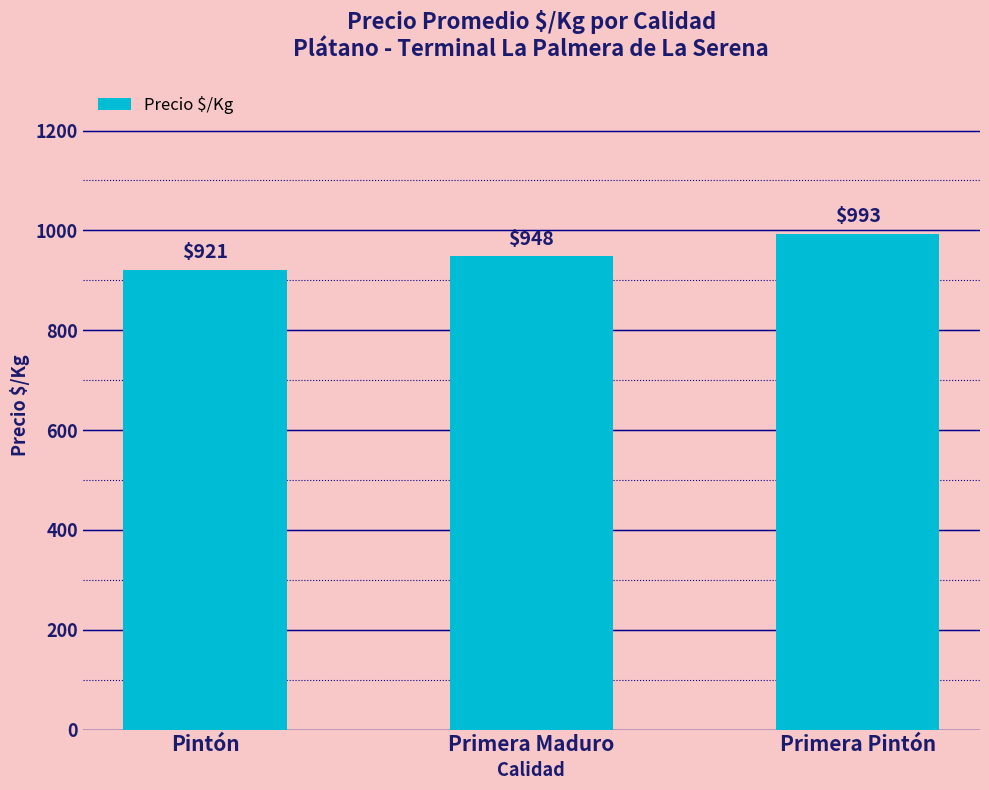

The chart shows a value of 921 at Pintón. True or false?

True